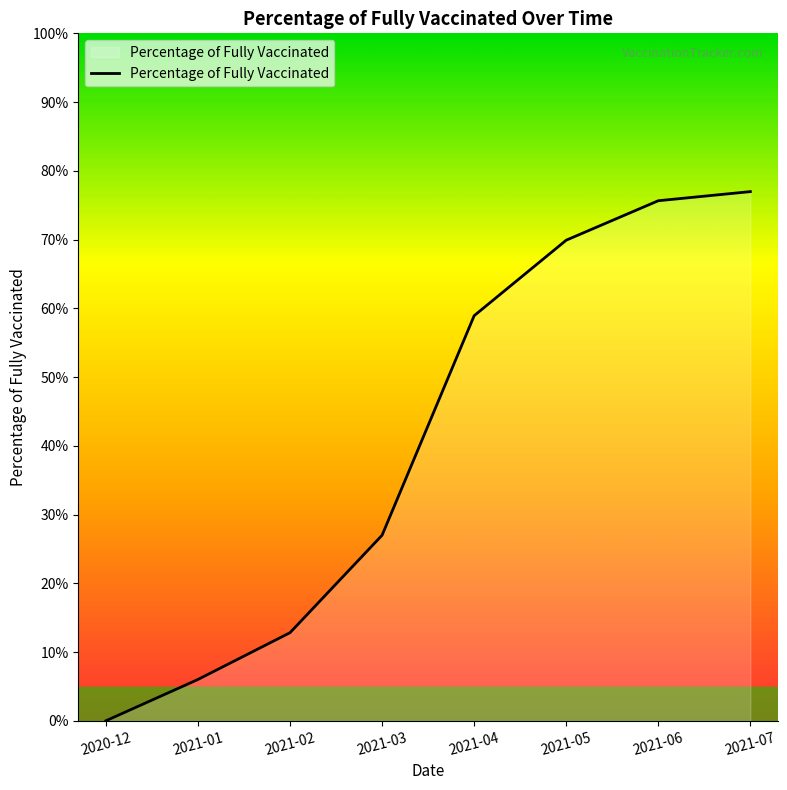

List the labels in order of value, smallest first.

2020-12, 2021-01, 2021-02, 2021-03, 2021-04, 2021-05, 2021-06, 2021-07